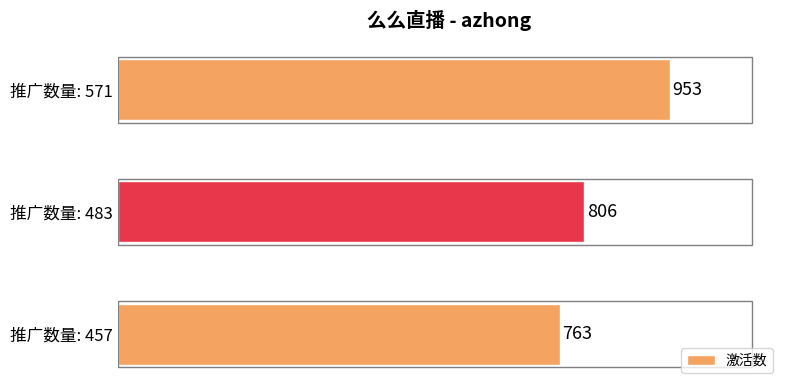

Reading bottom to top, extract all data points from this chart.

推广数量: 457=763	推广数量: 483=806	推广数量: 571=953